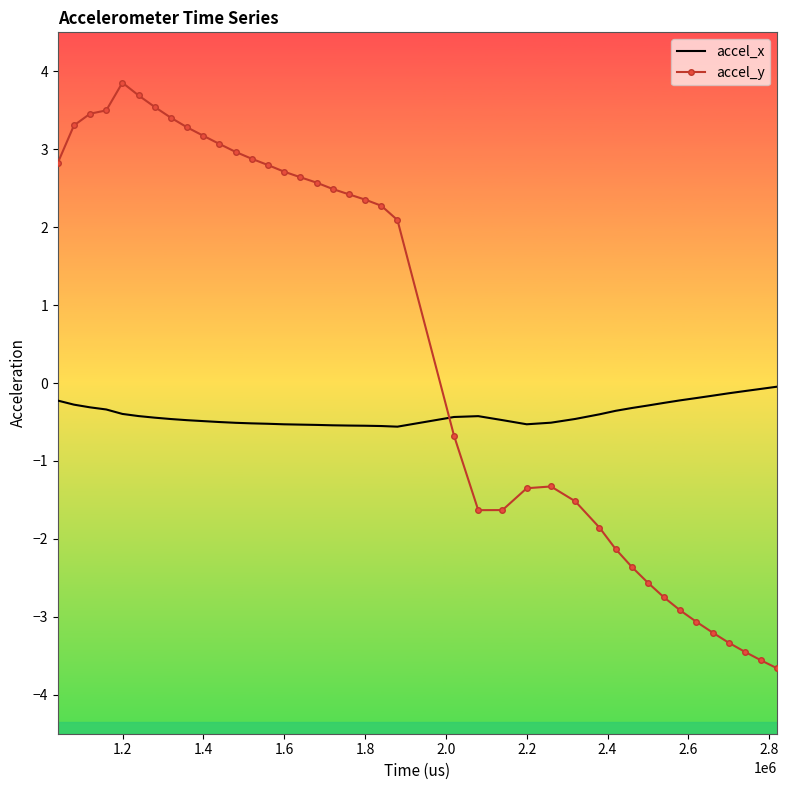

True or false: accel_y and accel_x intersect in this chart.

True